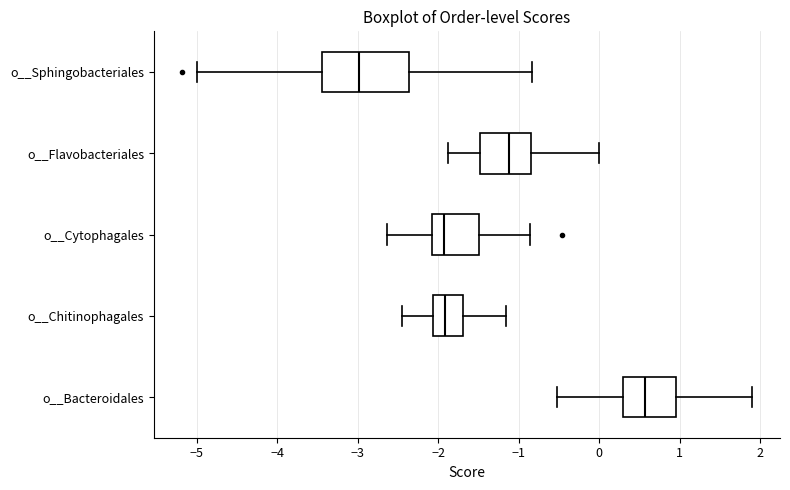

Comparing the boxes themselves (not the whiskers), which one is the widest?

o__Sphingobacteriales